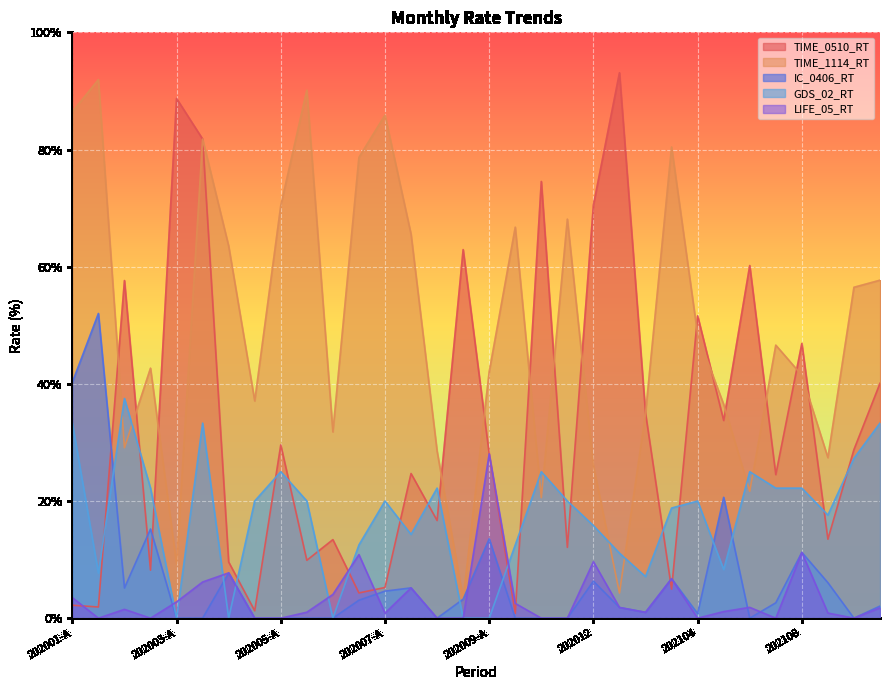

What is the value of the TIME_1114_RT point at the 12th from the left?

31.8